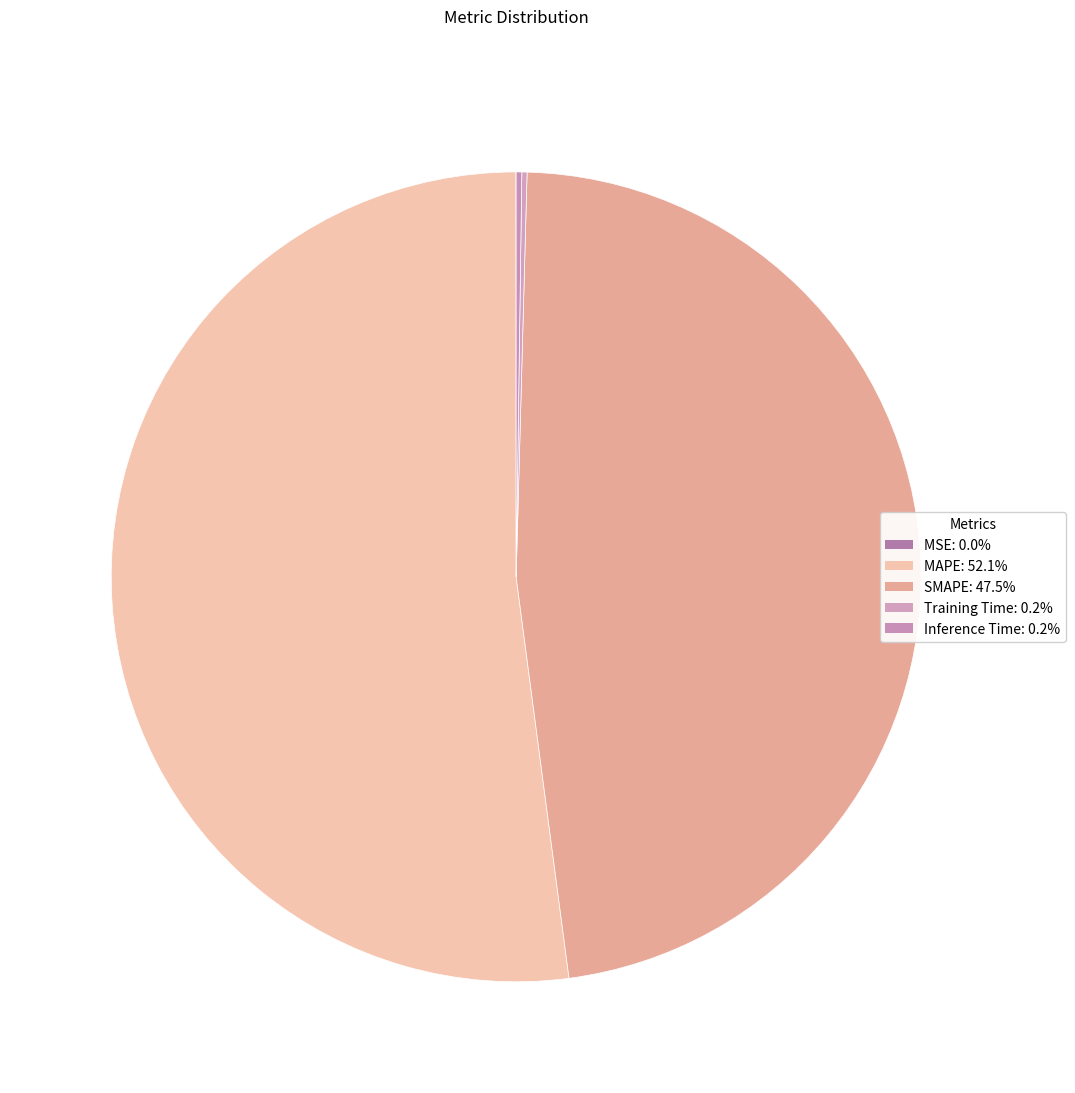

Which category has the biggest portion of the pie?

MAPE